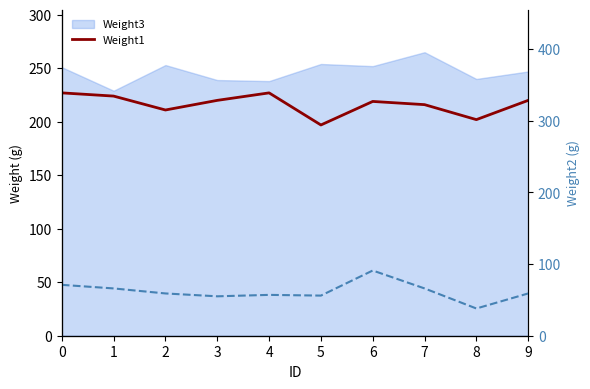

What is the approximate value of Weight2 at 7, to the nearest 10?

70